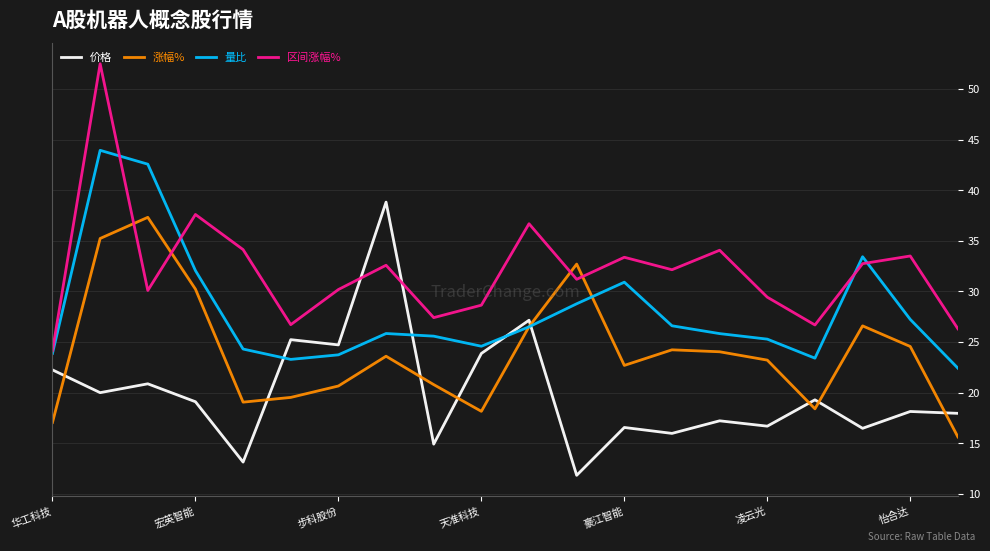

After their last crossing, which series has the higher values: 价格 or 量比?

量比